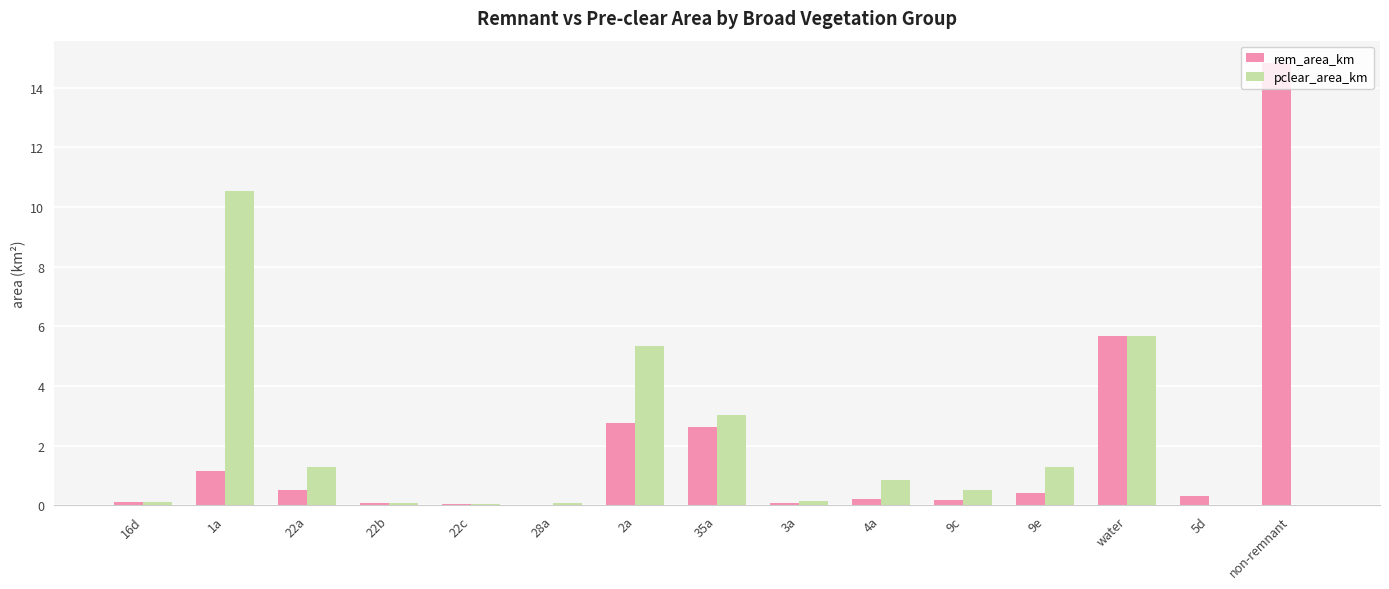

At which category is the sum across all series the highest?

non-remnant